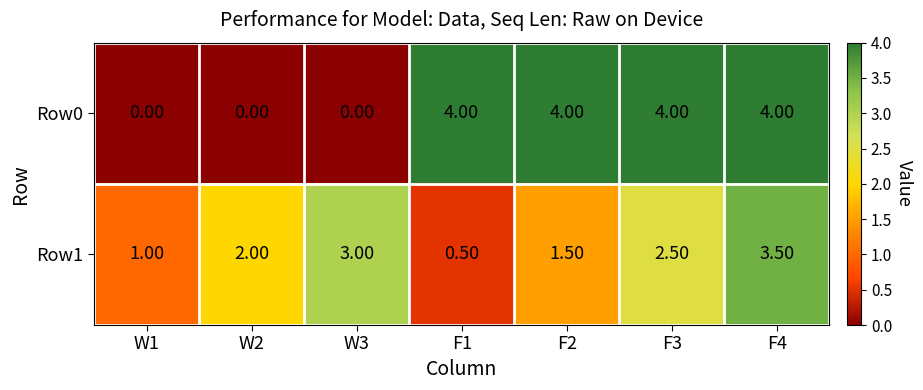

Rank the series by their maximum value, from lowest to highest.

Row1, Row0